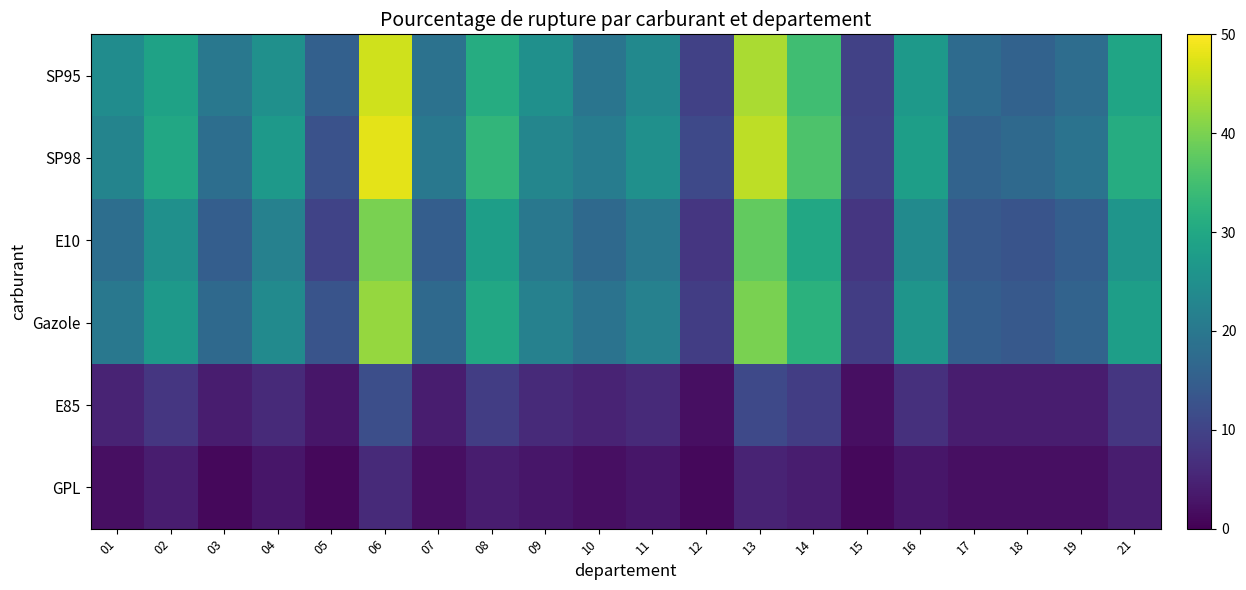

Between 19 and 09, which is larger?

09